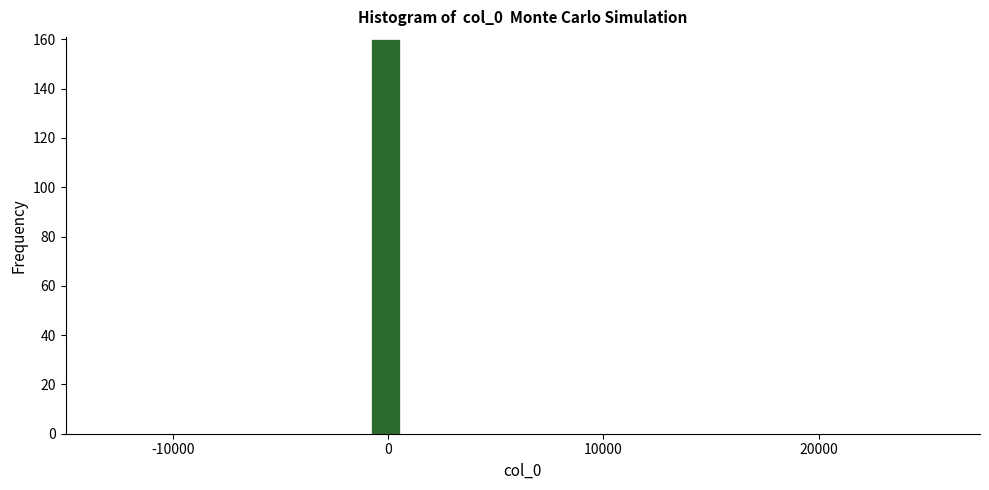

Read against the x-axis, roughly where is the centre of the tallest bar?

0